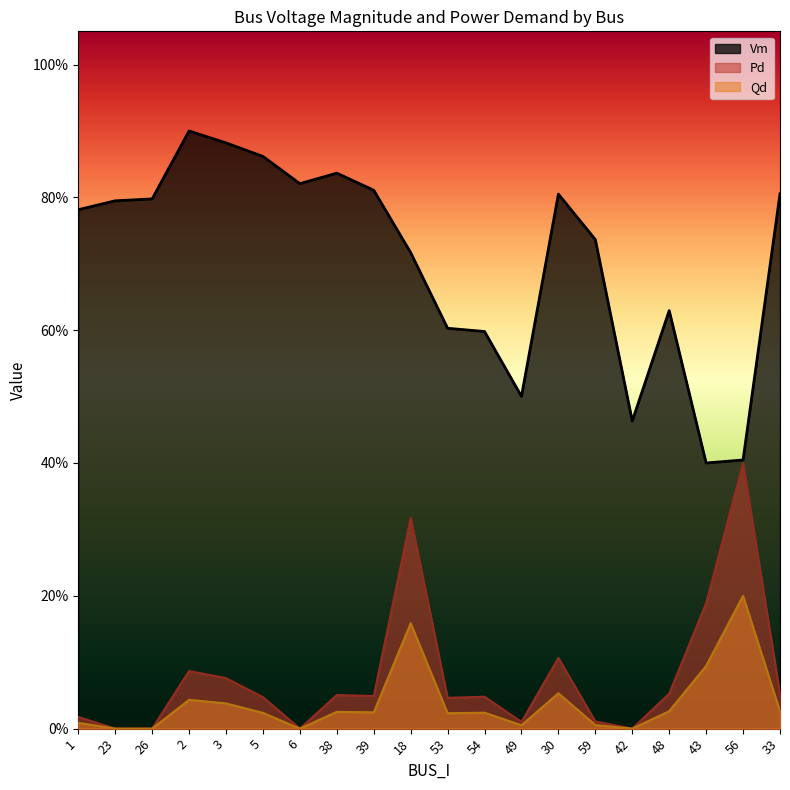

How many lines are shown in the chart?

3